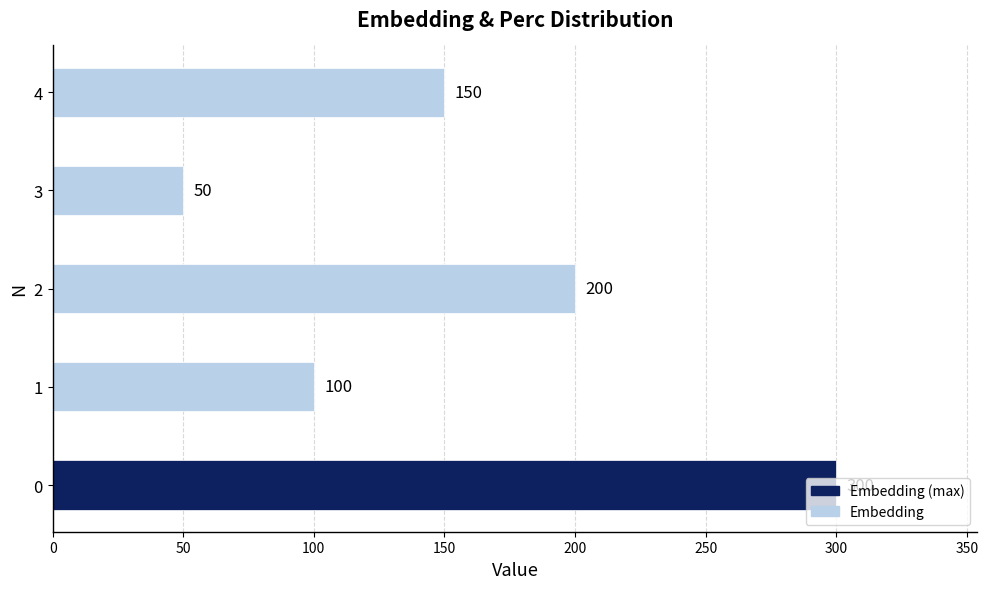

List the labels in order of value, largest first.

0, 2, 4, 1, 3